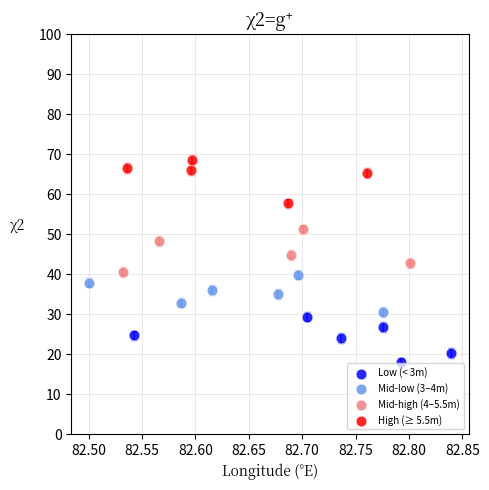

Which series contains the lowest Y value?

Low (< 3m)